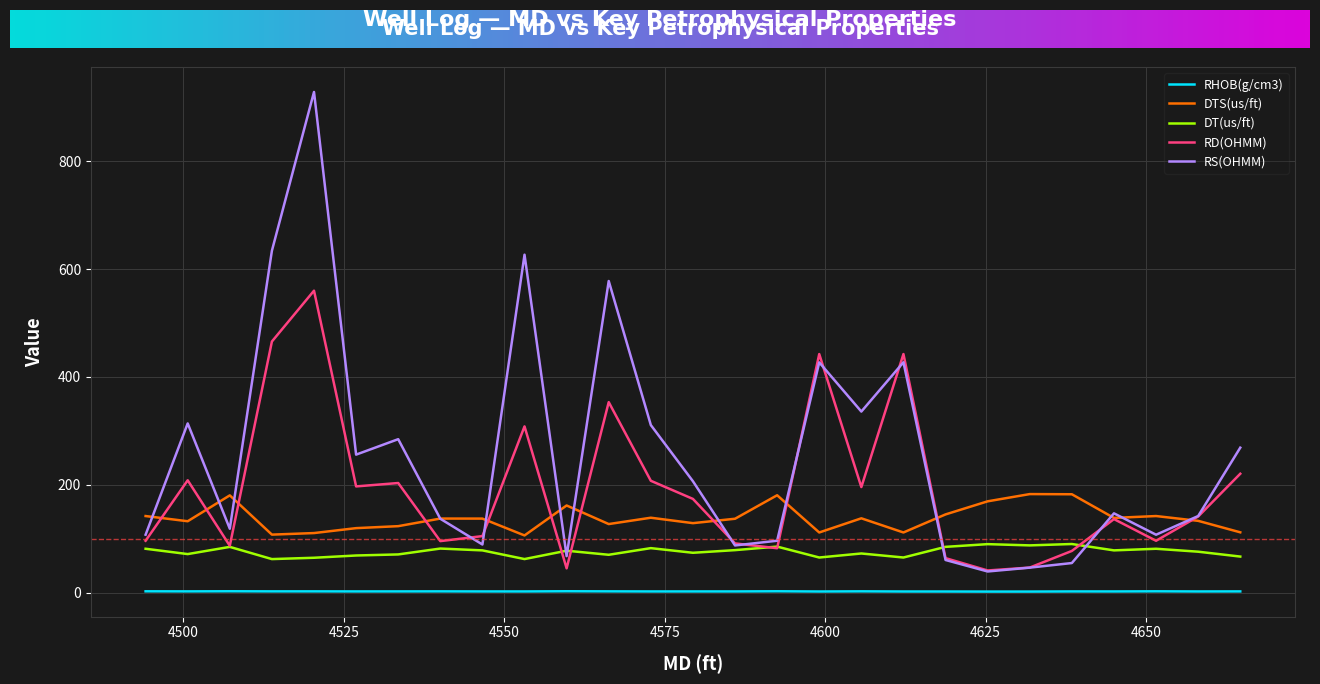

Which series has the largest total across all categories?

RS(OHMM)